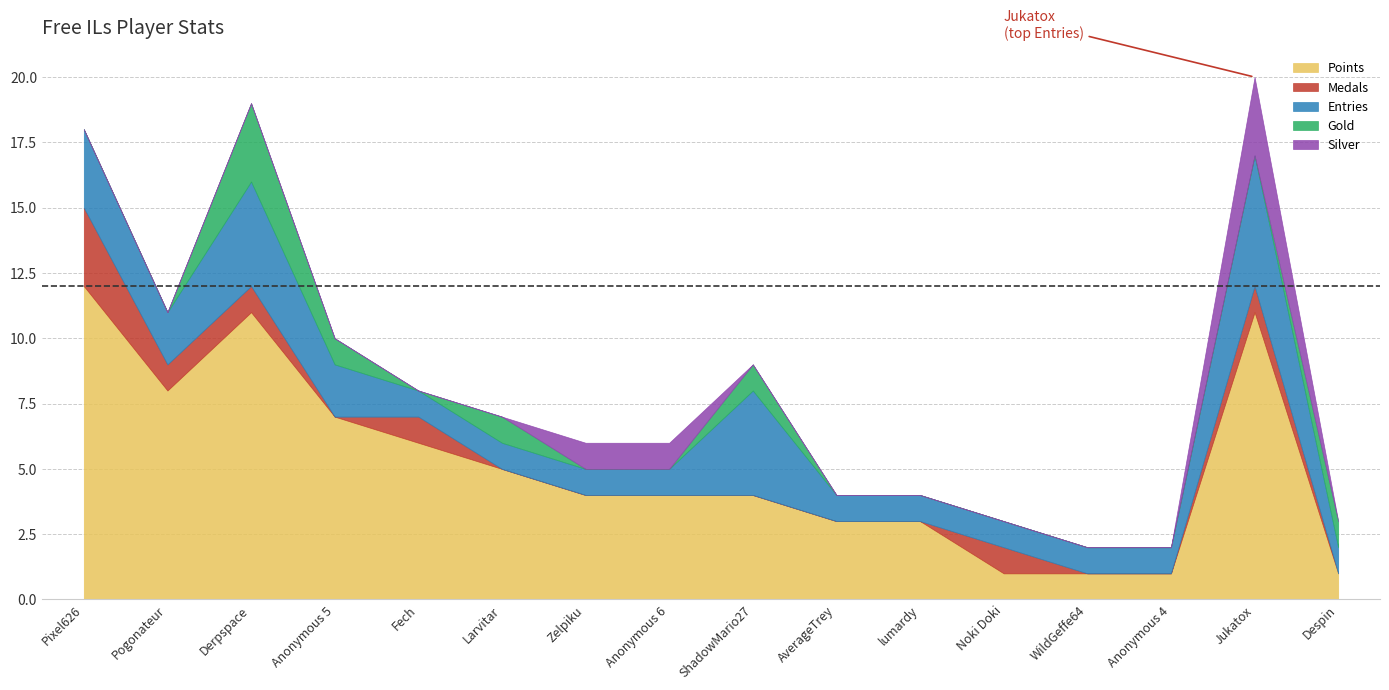

What is the maximum value shown in the chart?

12